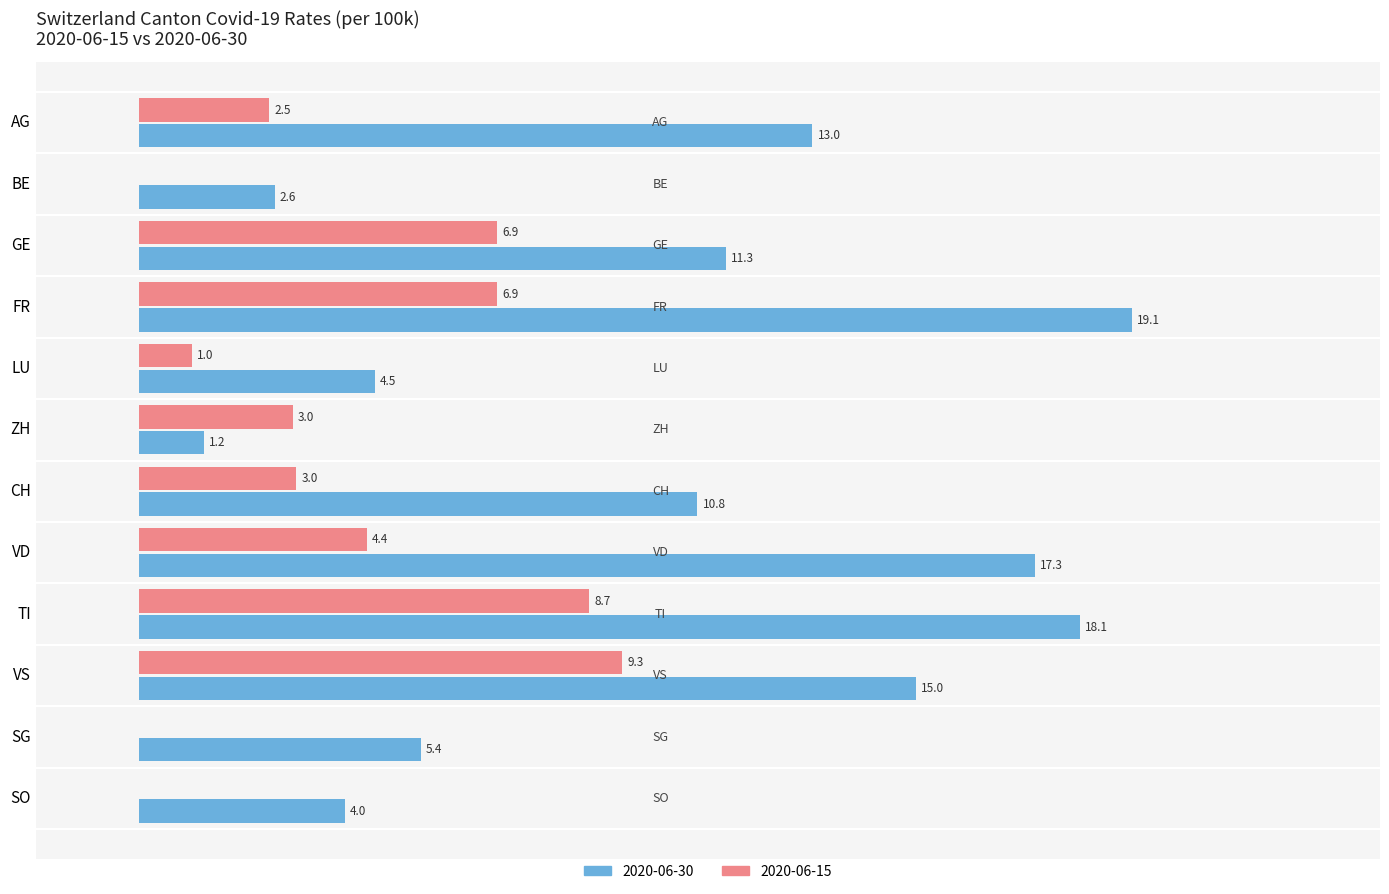

At which category is the sum across all series the highest?

TI